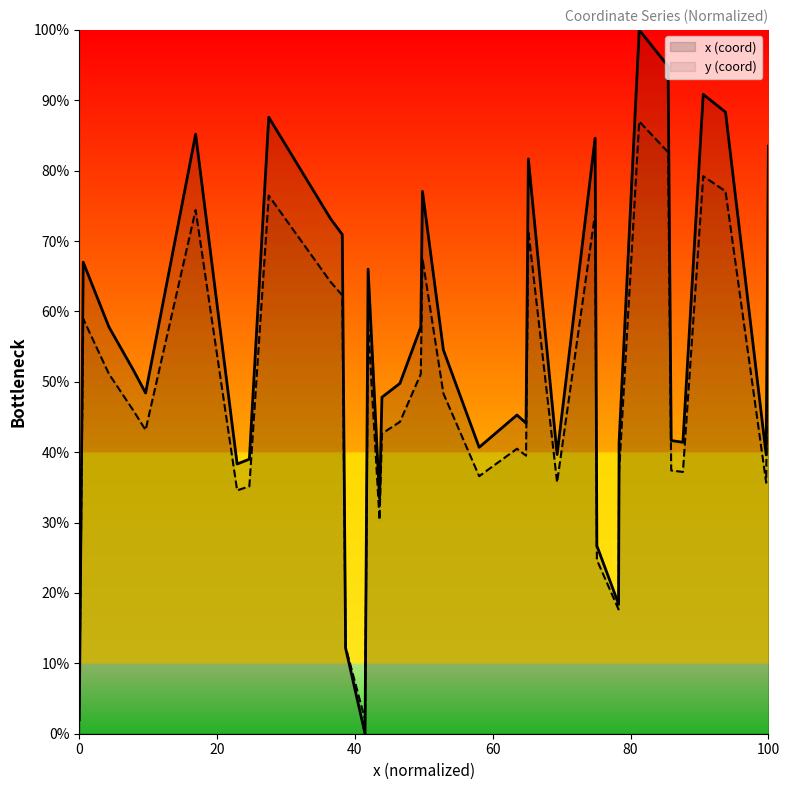

Which series has the widest spread of values?

x (coord)